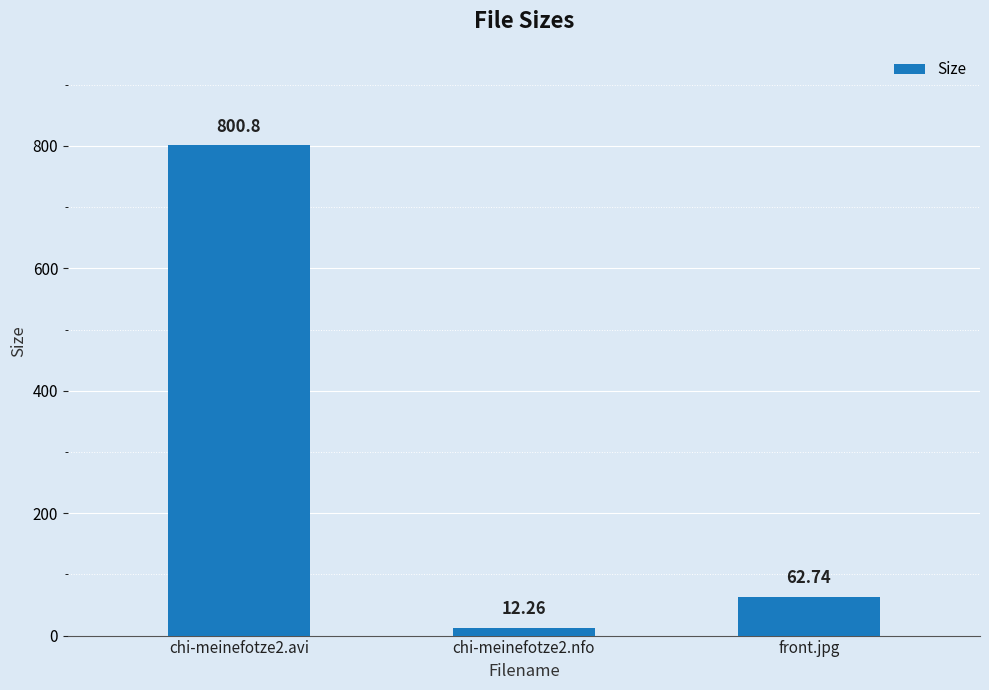

Which has a higher value, chi-meinefotze2.nfo or chi-meinefotze2.avi?

chi-meinefotze2.avi